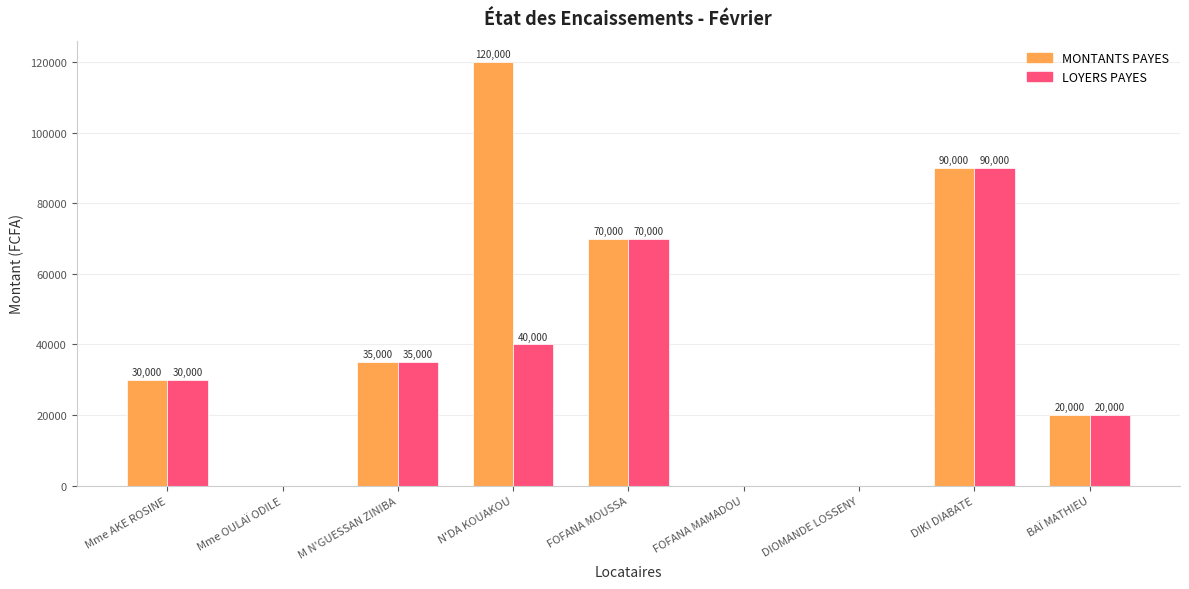

What is the difference between the LOYERS PAYES values at Mme OULAÏ ODILE and M N'GUESSAN ZINIBA?

35000